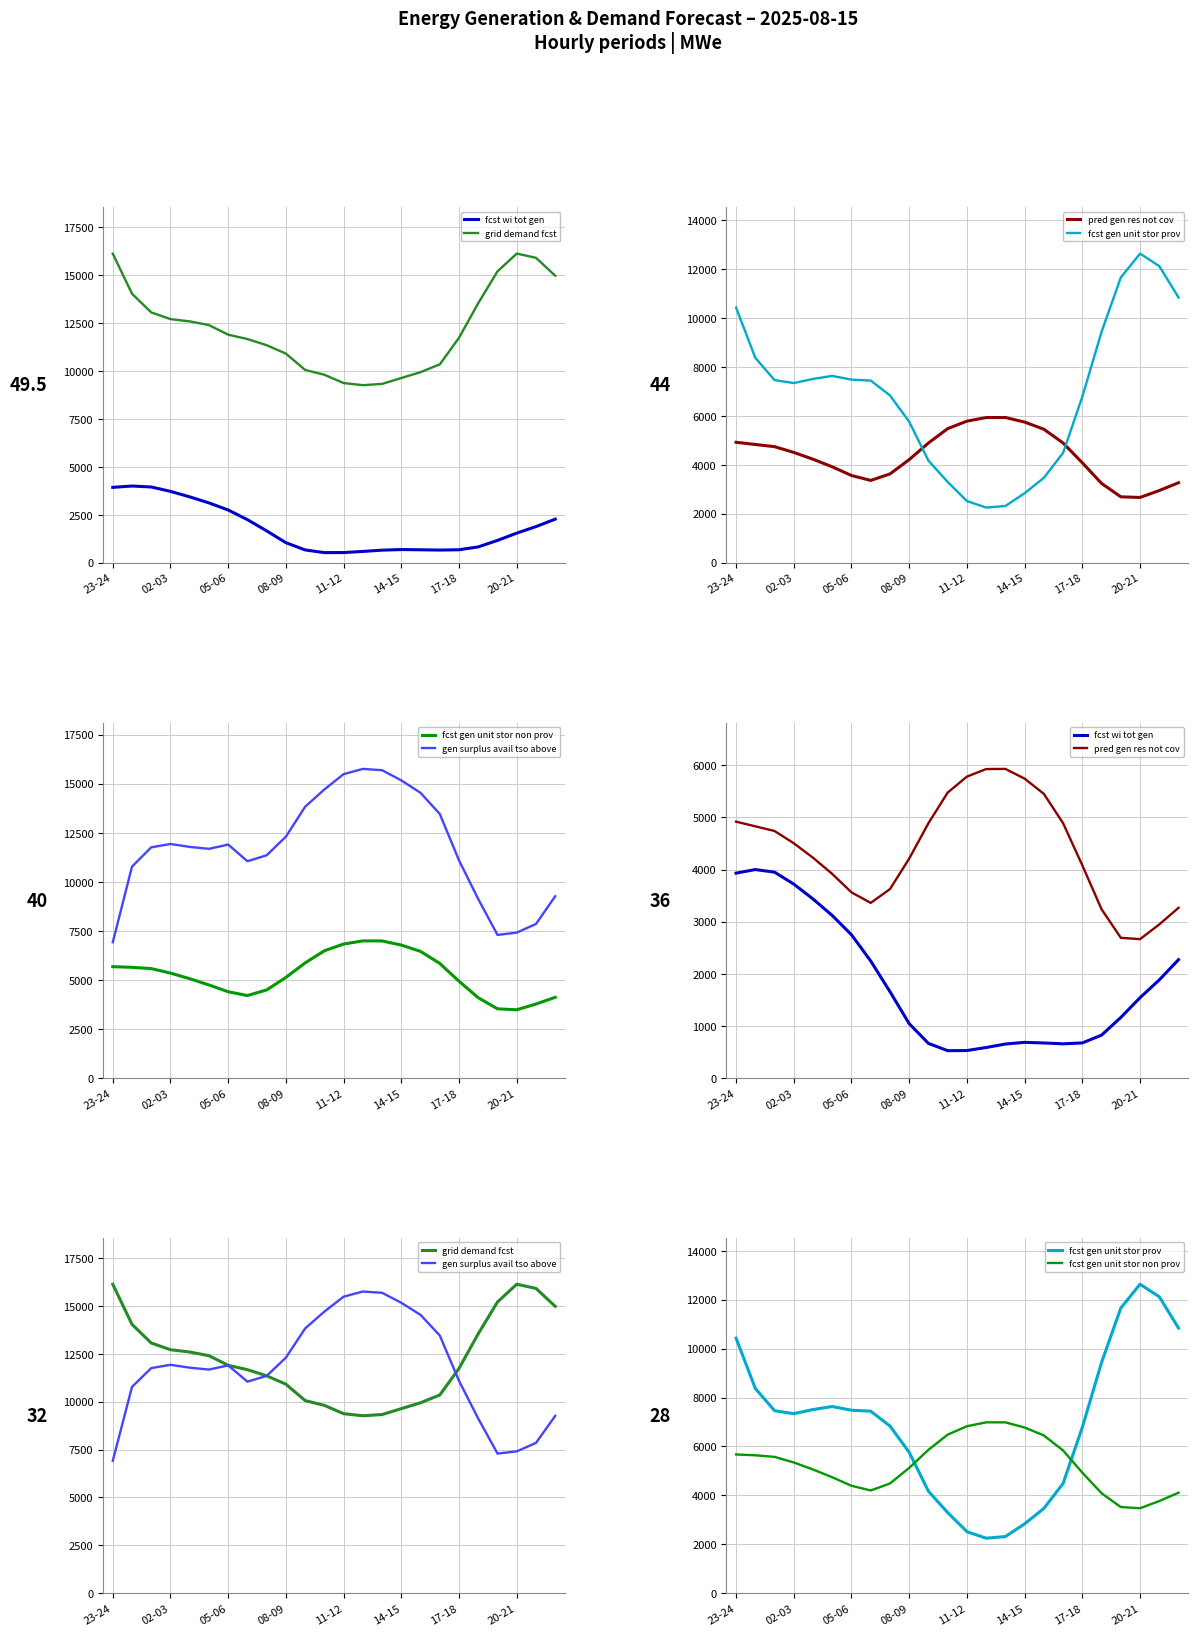

What is the label of the 17th point from the left?

16